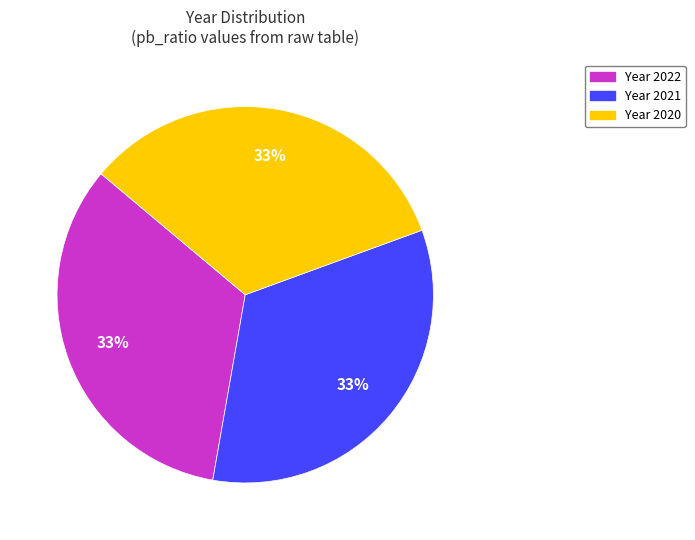

What percentage is the Year 2021 slice, to the nearest percent?

33%